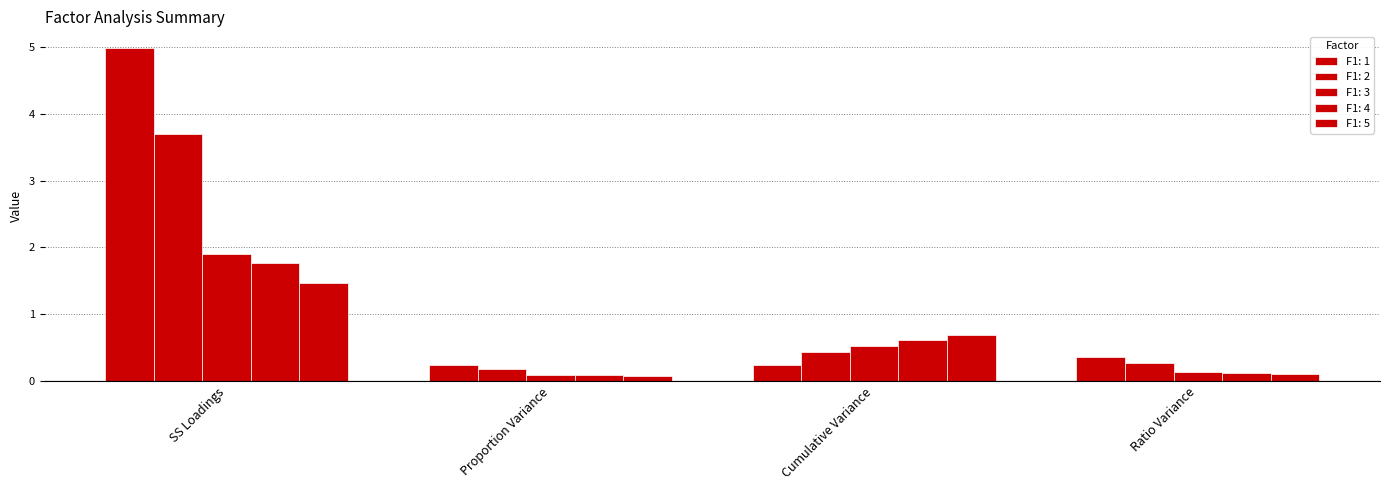

How many categories are shown in the chart?

4